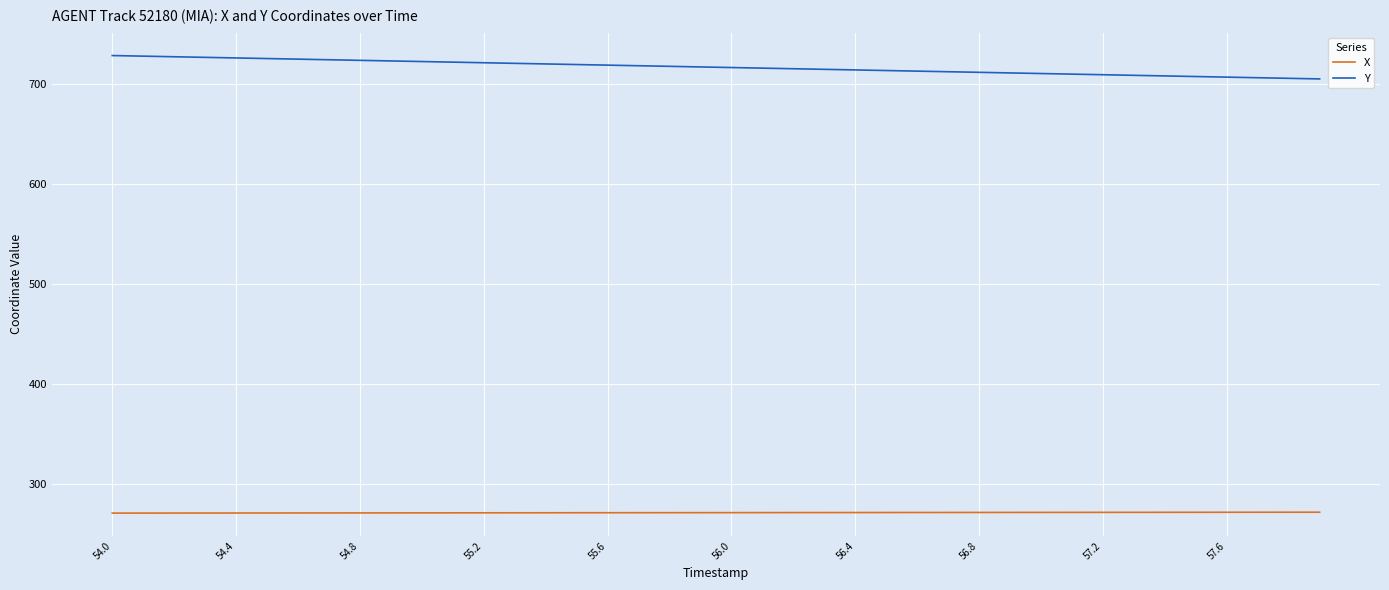

True or false: Y and X cross at least once.

False